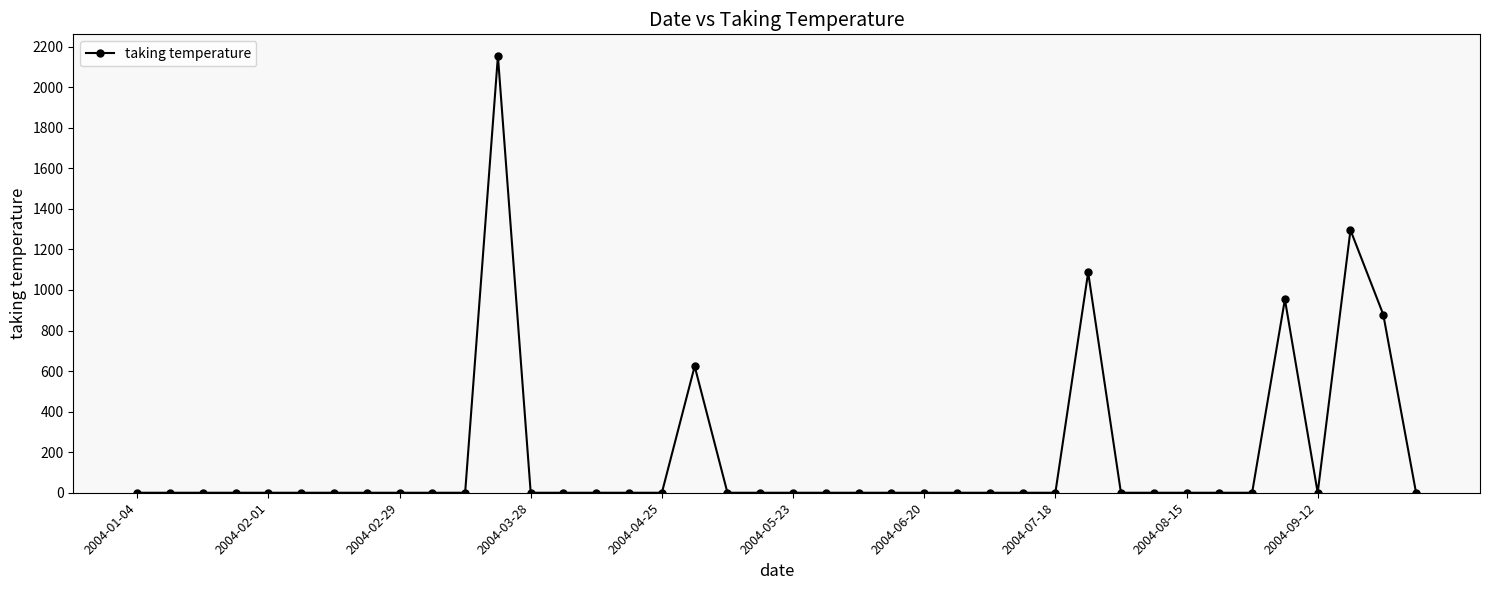

What is the maximum value shown in the chart?

2153.2